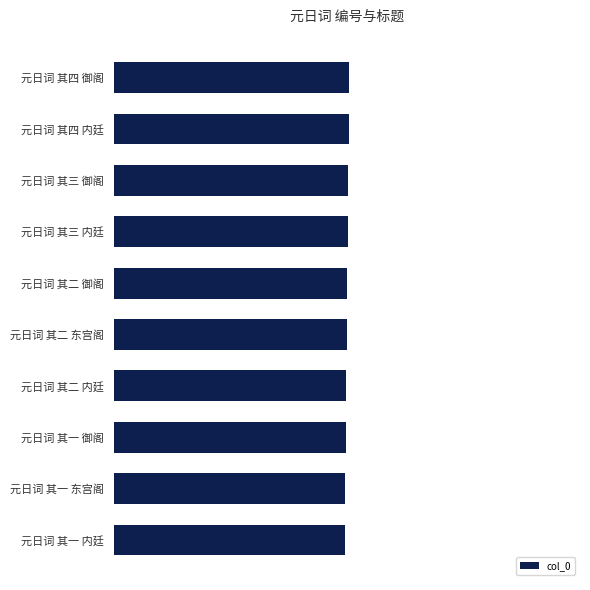

Does the chart contain any negative values?

No